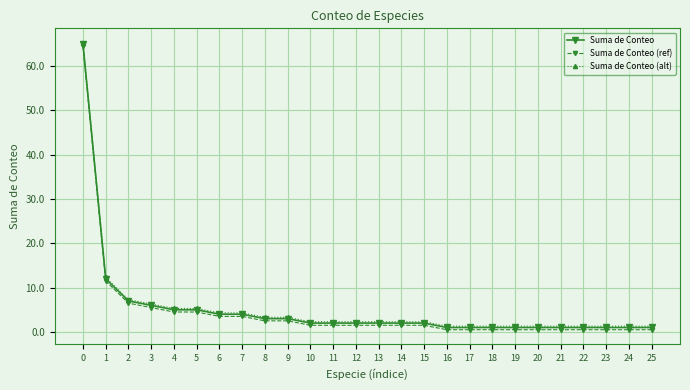

How many data points in Suma de Conteo (ref) are above 1?

16